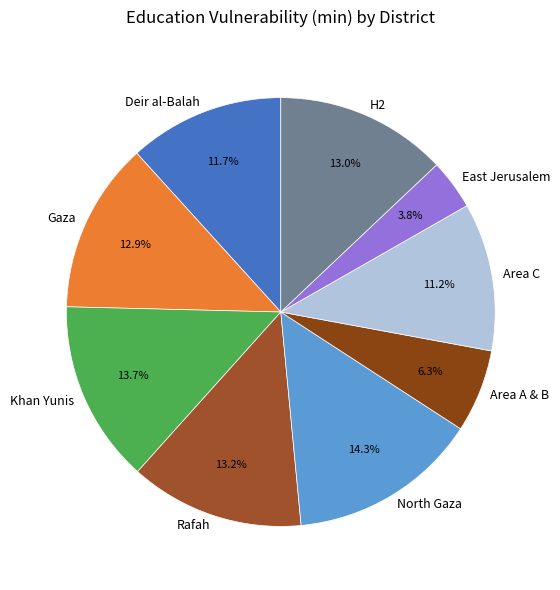

Which slice is the smallest?

East Jerusalem